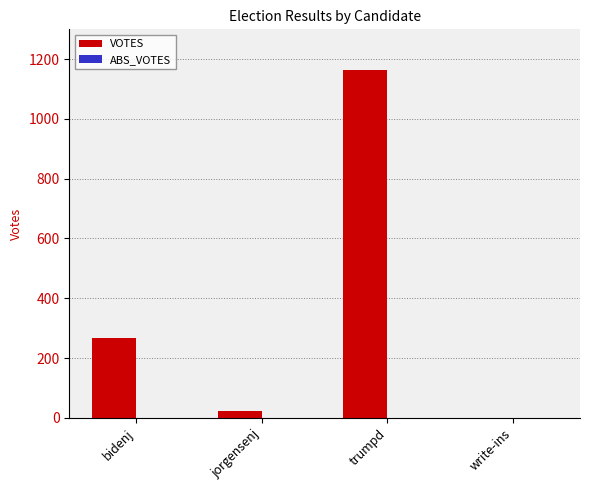

At which label is the value closest to 582?

bidenj